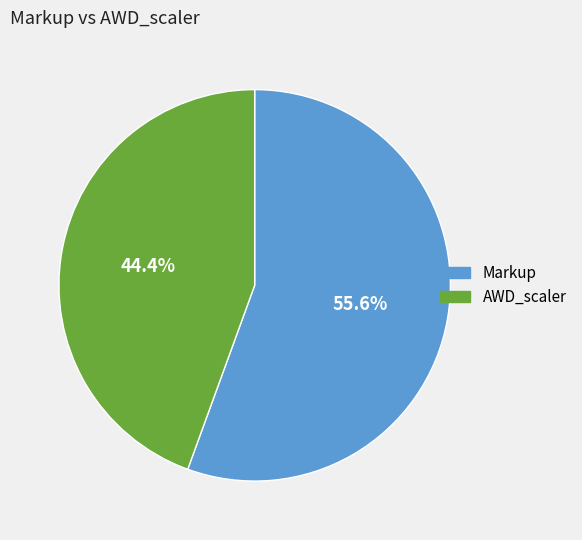

Which category has the smallest portion of the pie?

AWD_scaler